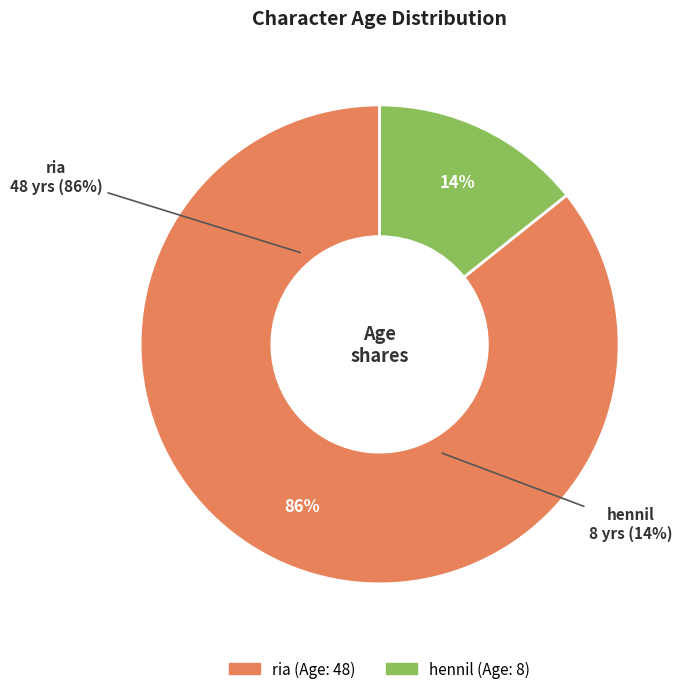

To the nearest percent, what percentage of the pie is ria?

86%